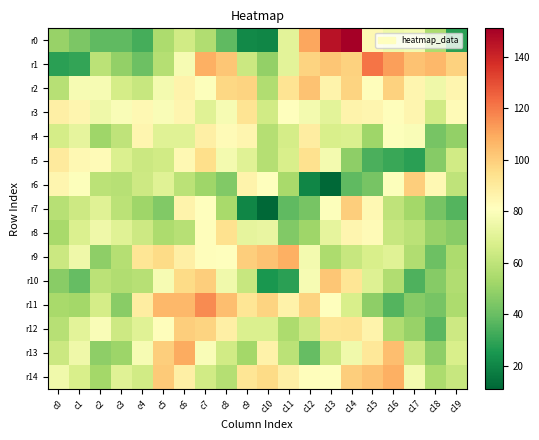

What is the total value across all series at c1?

985